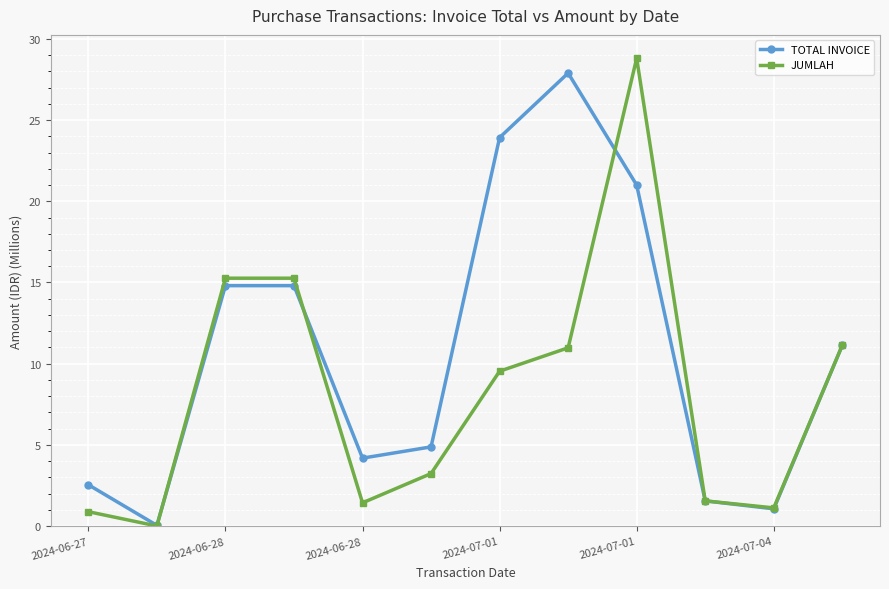

What is the maximum value shown in the chart?

28.8